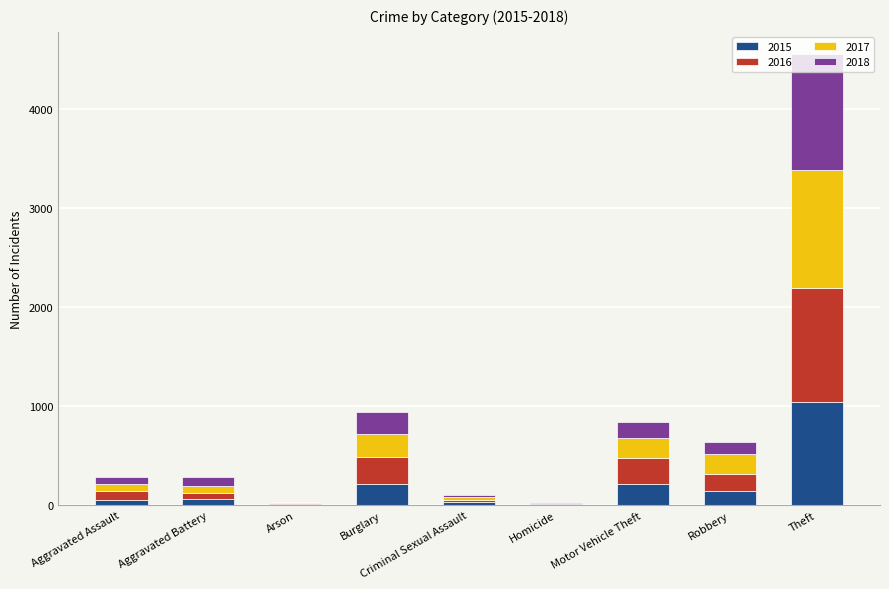

What is the total value across all series at Theft?

4550